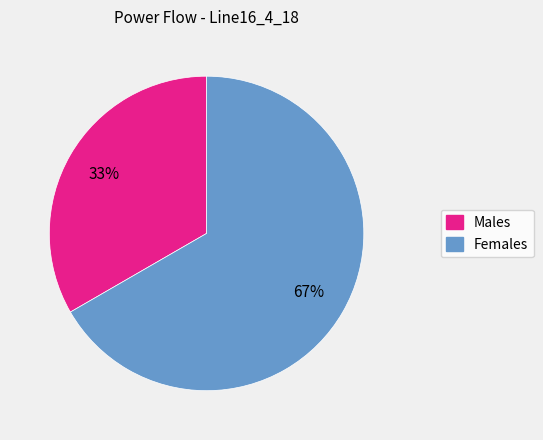

Count the number of slices in the pie.

2